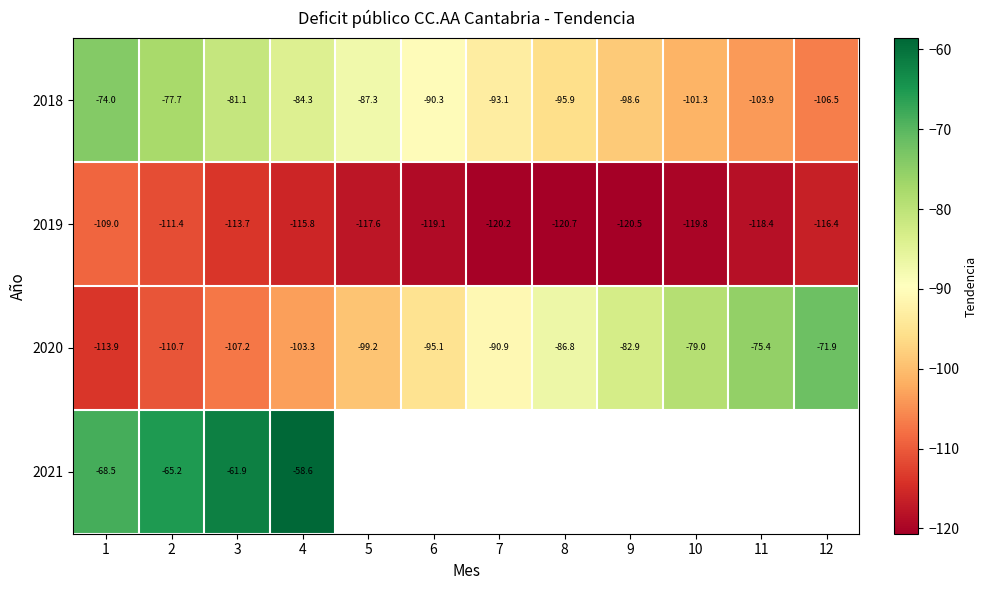

Rank the series at 1 from highest to lowest value.

2021, 2018, 2019, 2020